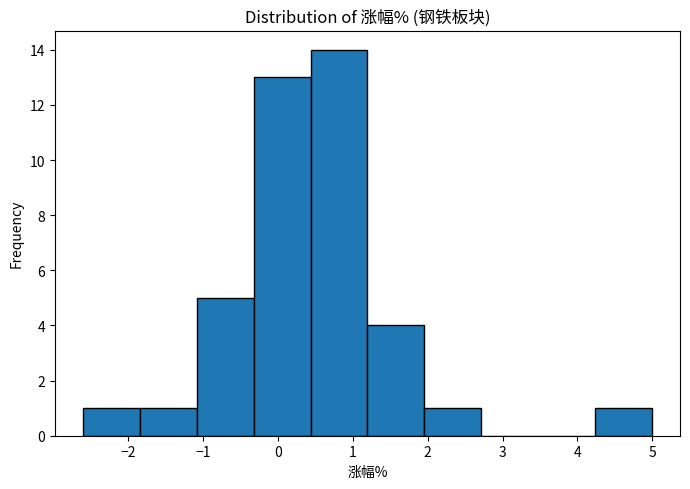

Reading left to right, transcribe this chart: for each bar, give the range it covers on the x-axis and its height. Neither the bar edges nor the heights are printed on the chart, so give them approximately, as read against the axes.

-2.6 to -1.8: 1
-1.8 to -1.1: 1
-1.1 to -0.3: 5
-0.3 to 0.4: 13
0.4 to 1.2: 14
1.2 to 2.0: 4
2.0 to 2.7: 1
2.7 to 3.5: 0
3.5 to 4.2: 0
4.2 to 5.0: 1